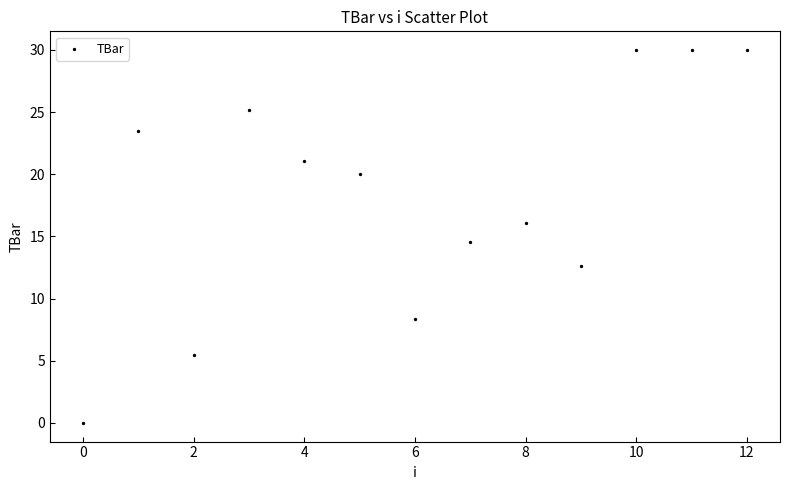

What Y value in the scatter plot is closest to 15?

14.6